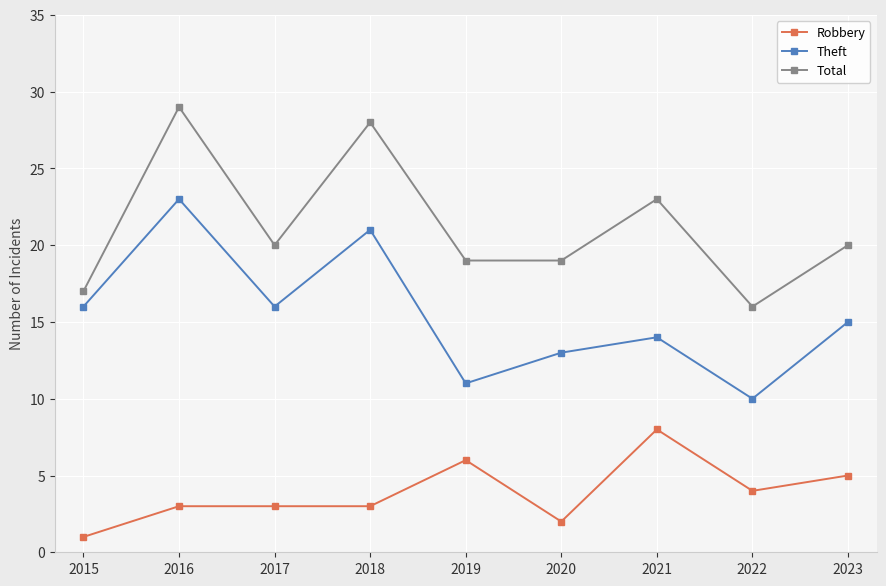

What is the difference between the highest and lowest values at 2017?

17